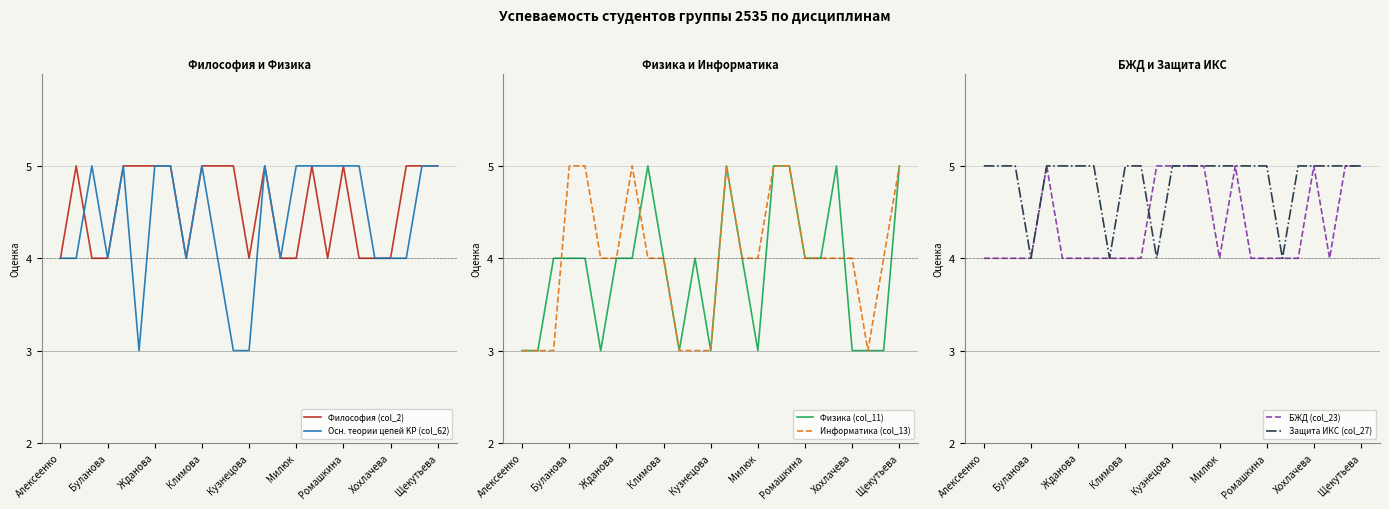

After their last crossing, which series has the higher values: БЖД (col_23) or Осн. теории цепей KP (col_62)?

Осн. теории цепей KP (col_62)